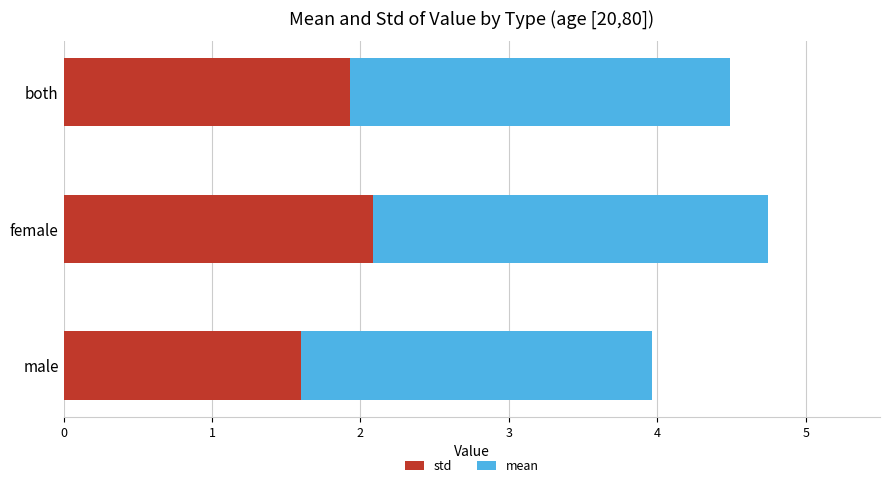

At which label is std closest to 1?

male